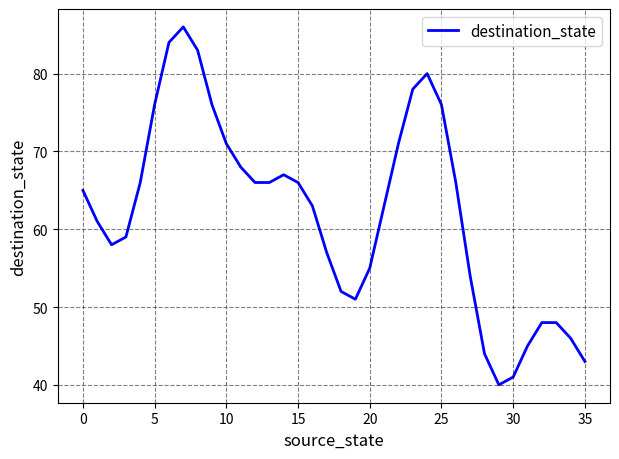

What is the sum of all values?

2239